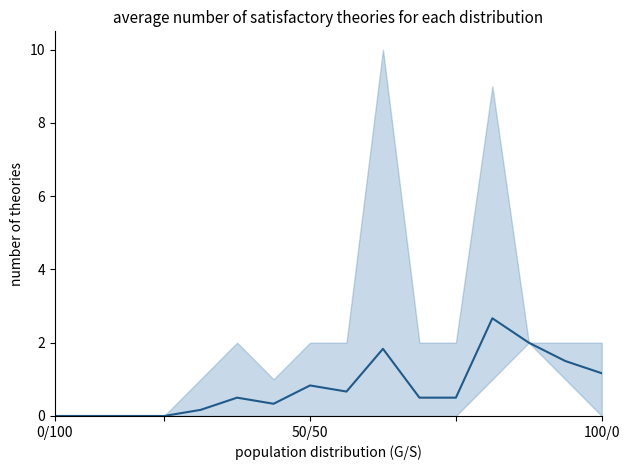

True or false: the data shows 3.2 at 13.

False